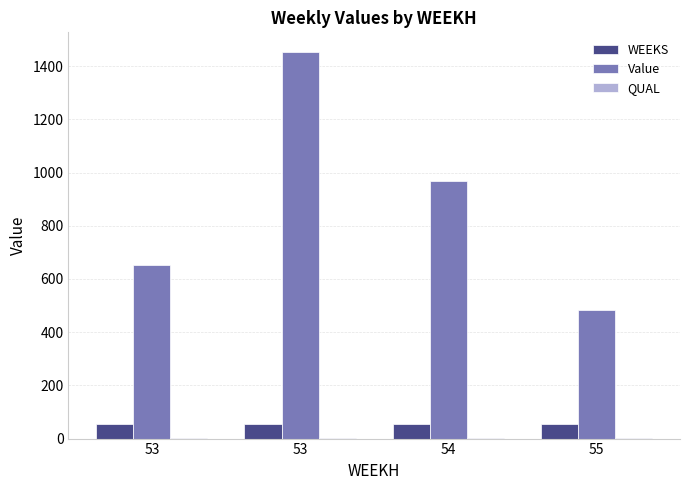

At which label is WEEKS closest to 54?

53